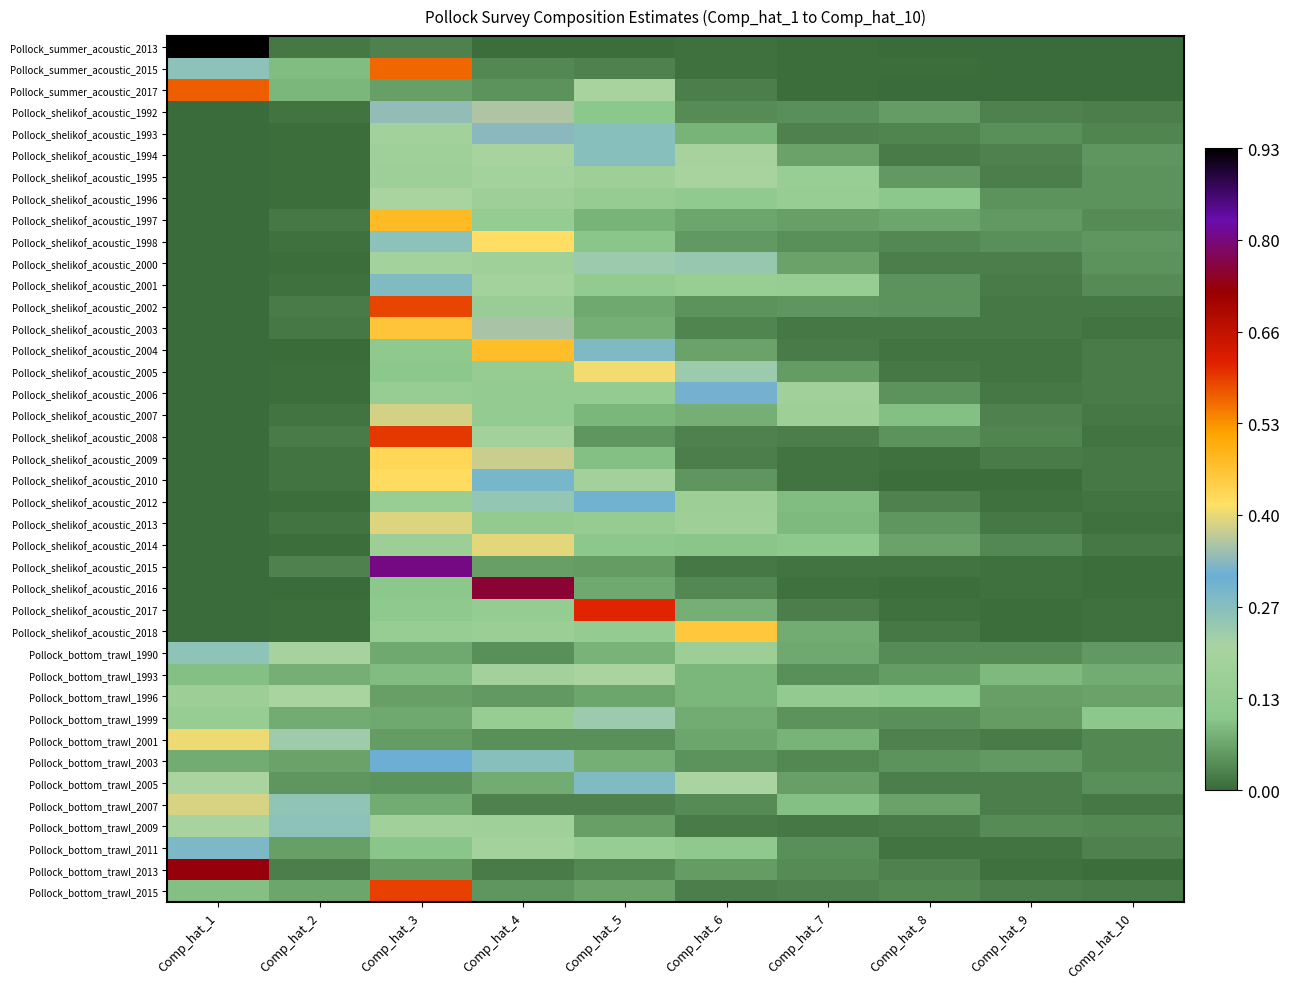

List the series in order of their peak value, highest first.

Pollock_summer_acoustic_2013, Pollock_shelikof_acoustic_2015, Pollock_shelikof_acoustic_2016, Pollock_bottom_trawl_2013, Pollock_shelikof_acoustic_2017, Pollock_shelikof_acoustic_2008, Pollock_bottom_trawl_2015, Pollock_shelikof_acoustic_2002, Pollock_summer_acoustic_2017, Pollock_summer_acoustic_2015, Pollock_shelikof_acoustic_1997, Pollock_shelikof_acoustic_2004, Pollock_shelikof_acoustic_2003, Pollock_shelikof_acoustic_2018, Pollock_shelikof_acoustic_2009, Pollock_shelikof_acoustic_2010, Pollock_shelikof_acoustic_1998, Pollock_shelikof_acoustic_2005, Pollock_bottom_trawl_2001, Pollock_shelikof_acoustic_2014, Pollock_shelikof_acoustic_2013, Pollock_bottom_trawl_2007, Pollock_shelikof_acoustic_2007, Pollock_shelikof_acoustic_1992, Pollock_shelikof_acoustic_1993, Pollock_shelikof_acoustic_2006, Pollock_bottom_trawl_2003, Pollock_shelikof_acoustic_2012, Pollock_bottom_trawl_2011, Pollock_shelikof_acoustic_2001, Pollock_bottom_trawl_2005, Pollock_shelikof_acoustic_1994, Pollock_bottom_trawl_2009, Pollock_bottom_trawl_1990, Pollock_shelikof_acoustic_2000, Pollock_bottom_trawl_1999, Pollock_bottom_trawl_1996, Pollock_bottom_trawl_1993, Pollock_shelikof_acoustic_1996, Pollock_shelikof_acoustic_1995